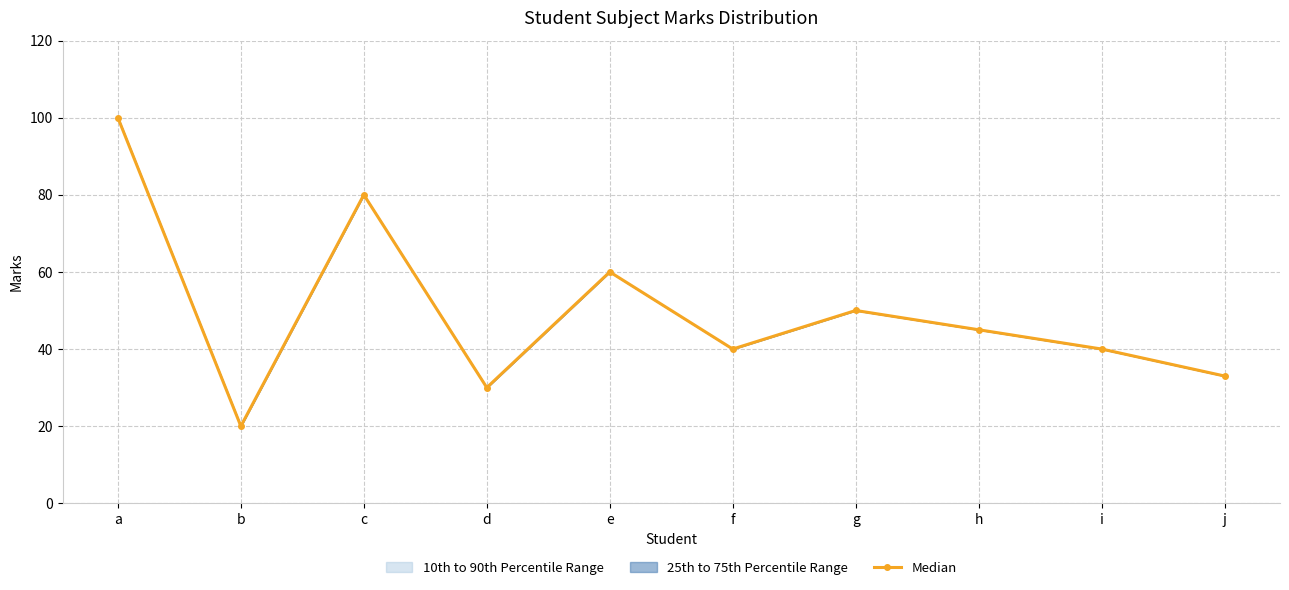

What is the sum of the values at j and b?

53